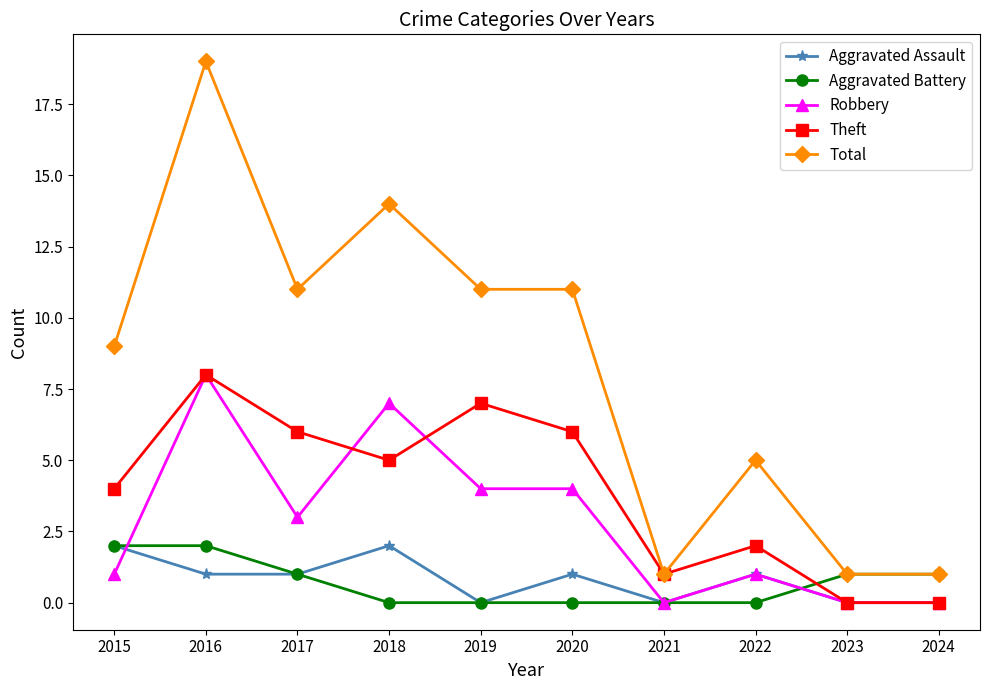

Which series has the largest range (max minus min)?

Total